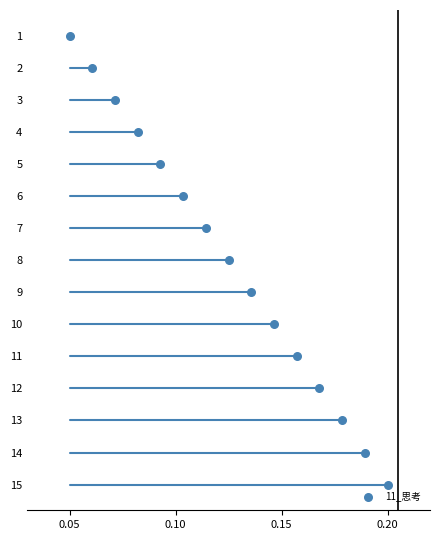

What is the range of Y values (max minus min)?

14